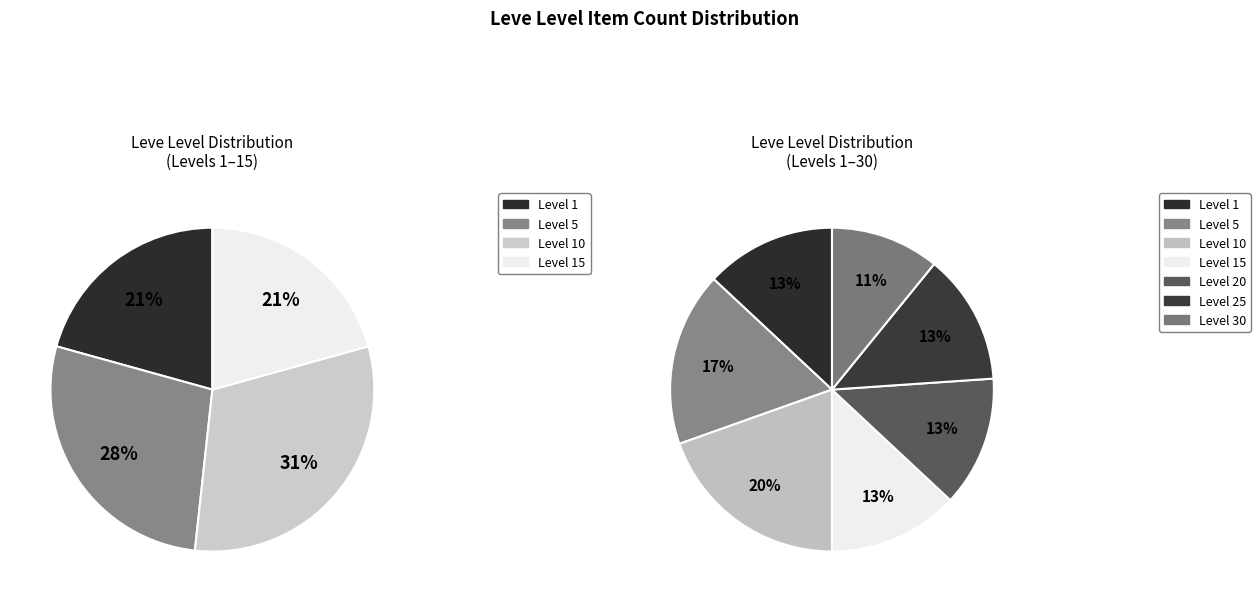

How many segments does this pie chart have?

7